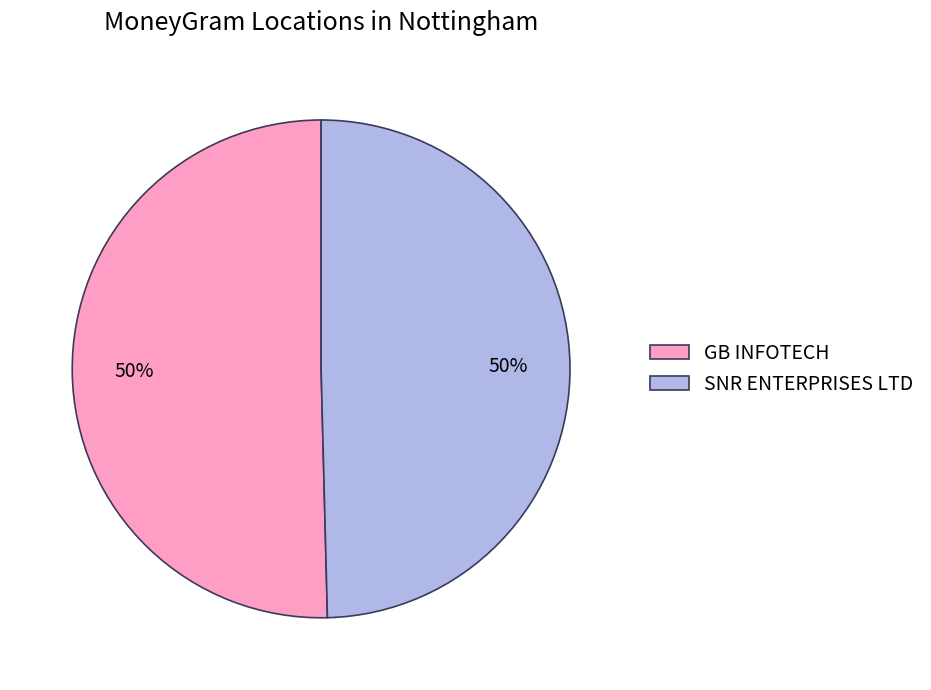

What is the ratio of the value at SNR ENTERPRISES LTD to the value at GB INFOTECH?

1.0